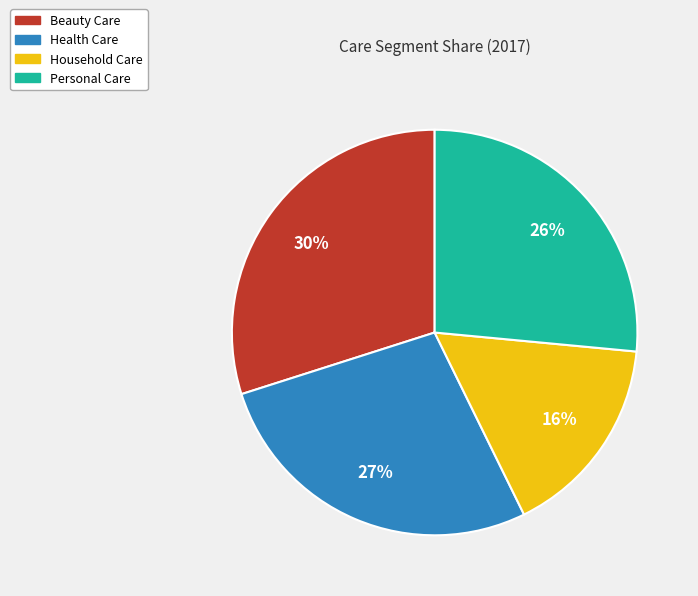

Does any single category account for the majority?

No